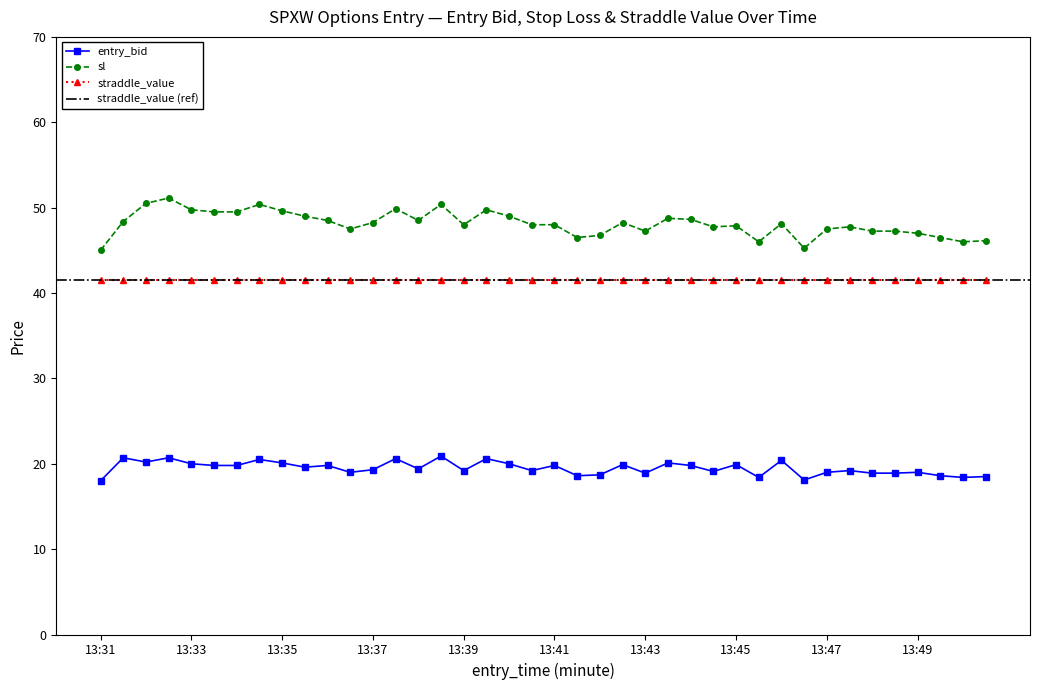

True or false: sl has a value of 48.2 at 13:37.

True